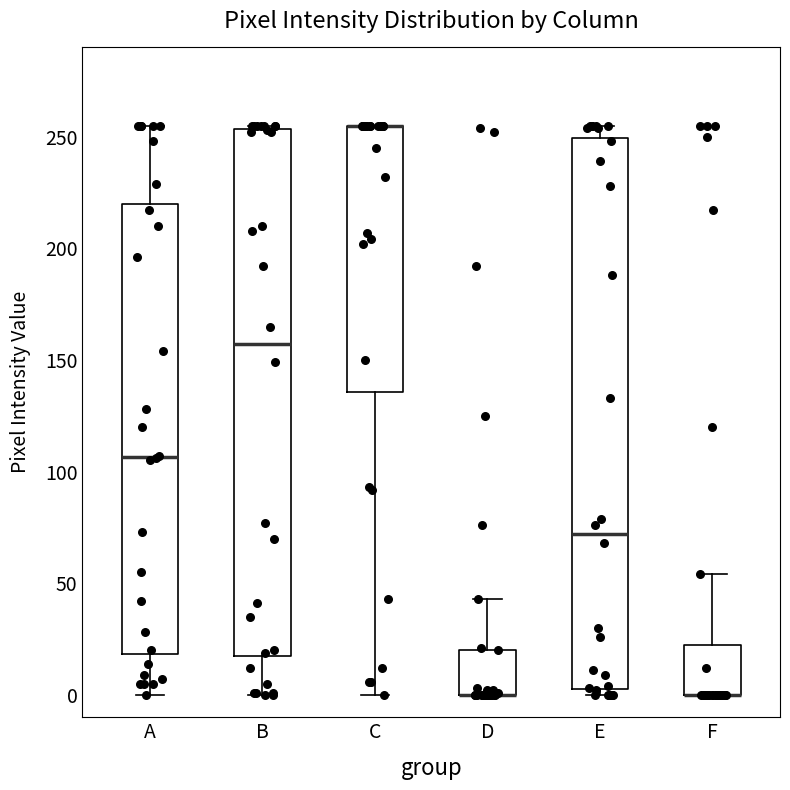

Reading left to right, read every box against the y-axis: the position of its median line, the range the box covers, and the ends of its whiskers. The values are not printed on the chart, so give them approximately, as read against the axis.

A: median 105, box 20 to 220, whiskers 0 to 255
B: median 155, box 15 to 255, whiskers 0 to 255
C: median 255 (drawn on the box's upper edge), box 135 to 255, whiskers 0 to 255
D: median 0 (drawn on the box's lower edge), box 0 to 20, whiskers 0 to 45
E: median 70, box 5 to 250, whiskers 0 to 255
F: median 0 (drawn on the box's lower edge), box 0 to 25, whiskers 0 to 55